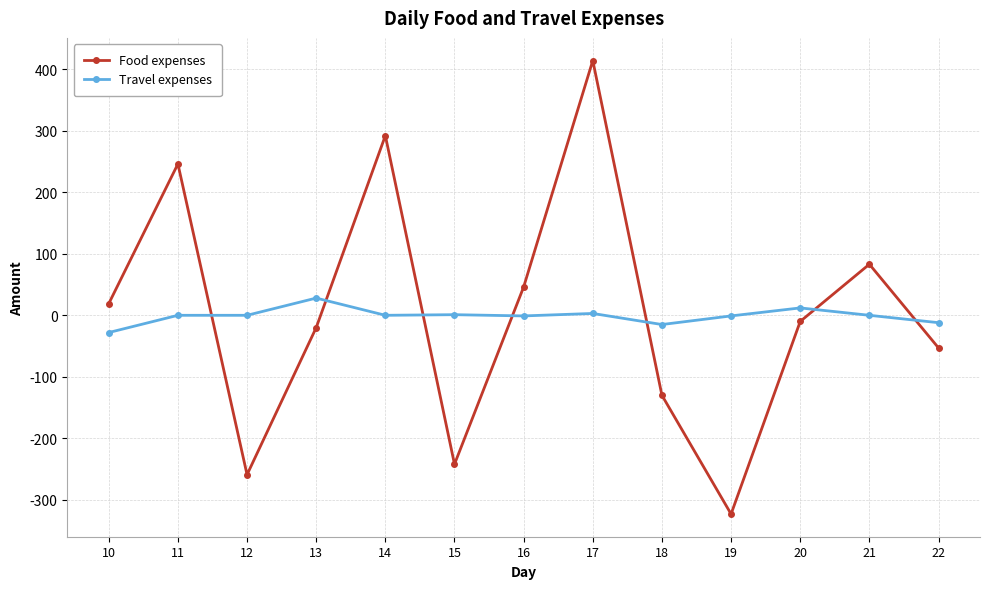

How many series are shown in this chart?

2